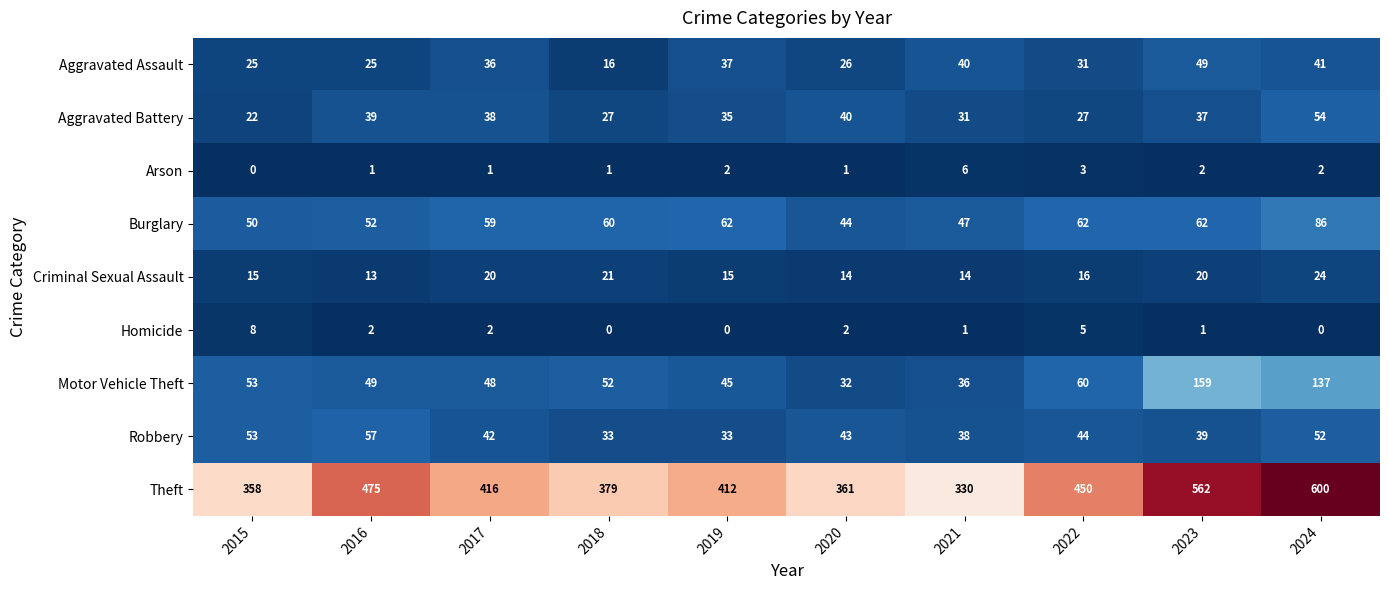

The value of Burglary at 2024 is 86. True or false?

True